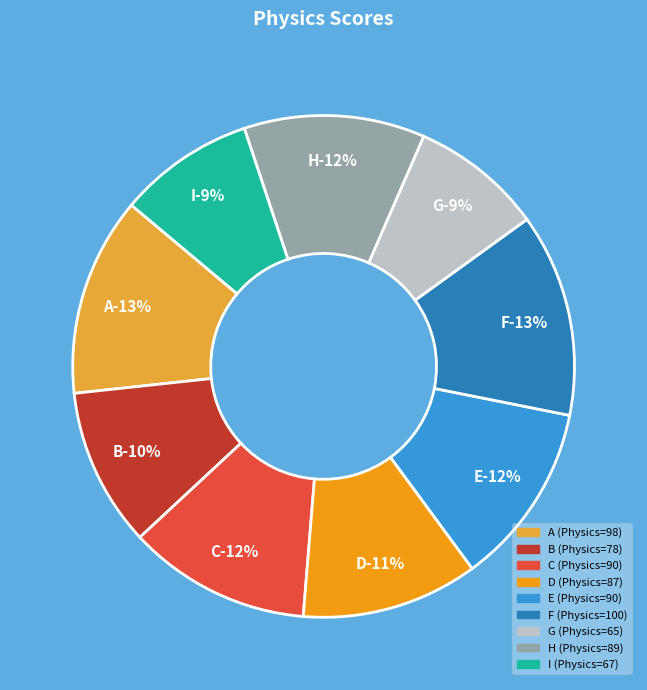

Count the number of slices in the pie.

9